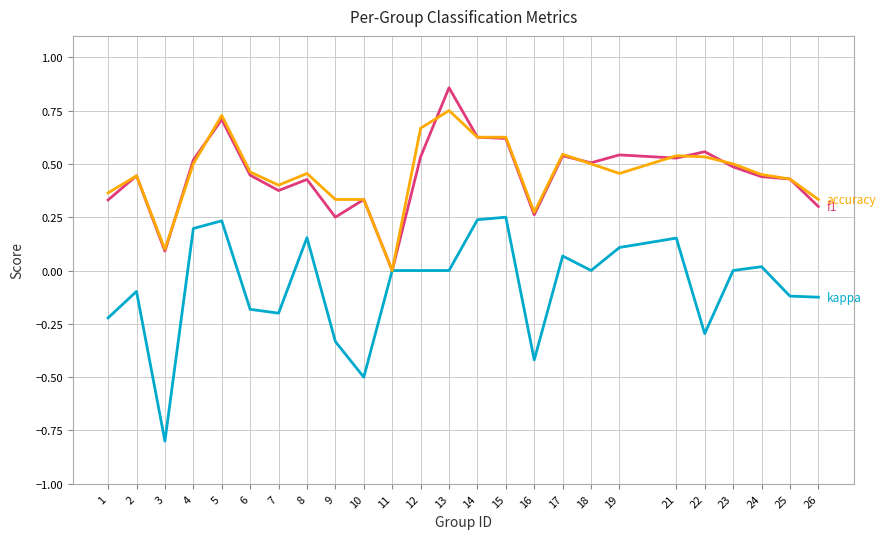

At which category does the chart reach its peak across all series?

13